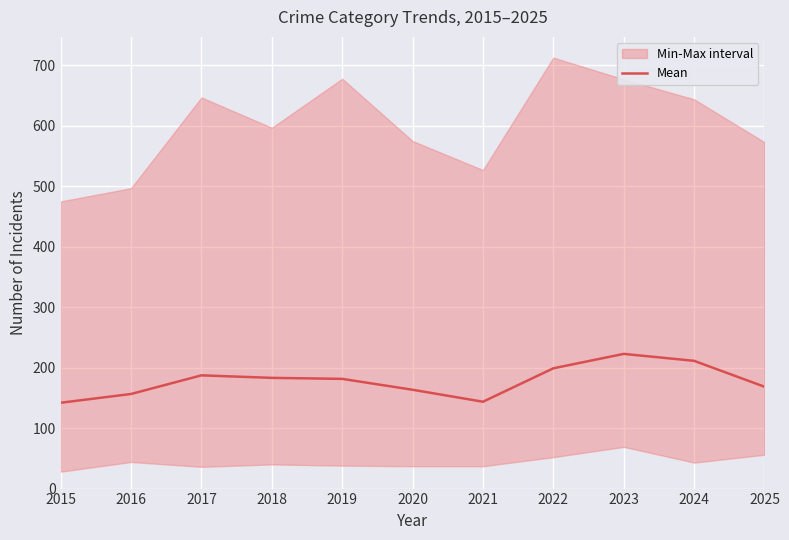

What is the value of the 10th point from the left?

211.3